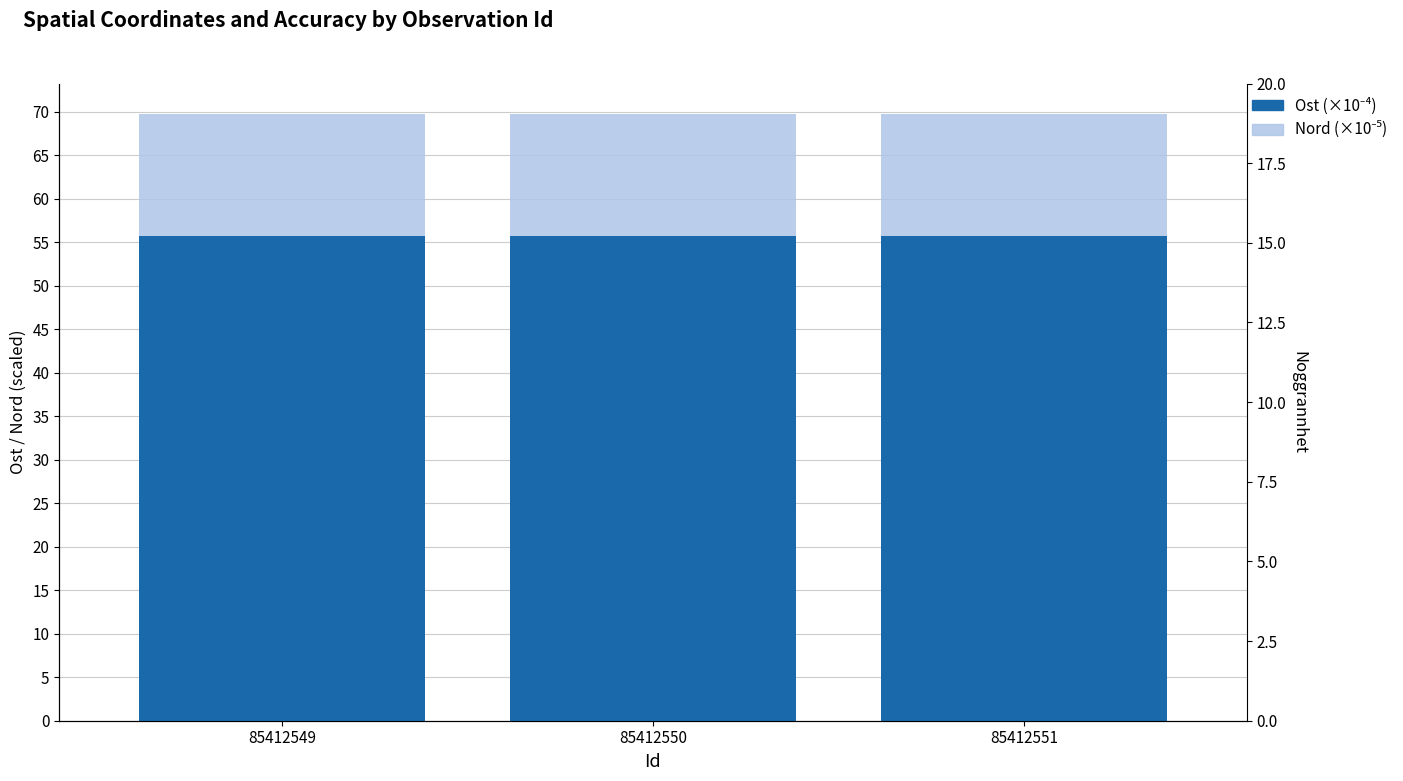

Which series has the largest total across all categories?

Nord (×10⁻⁵)